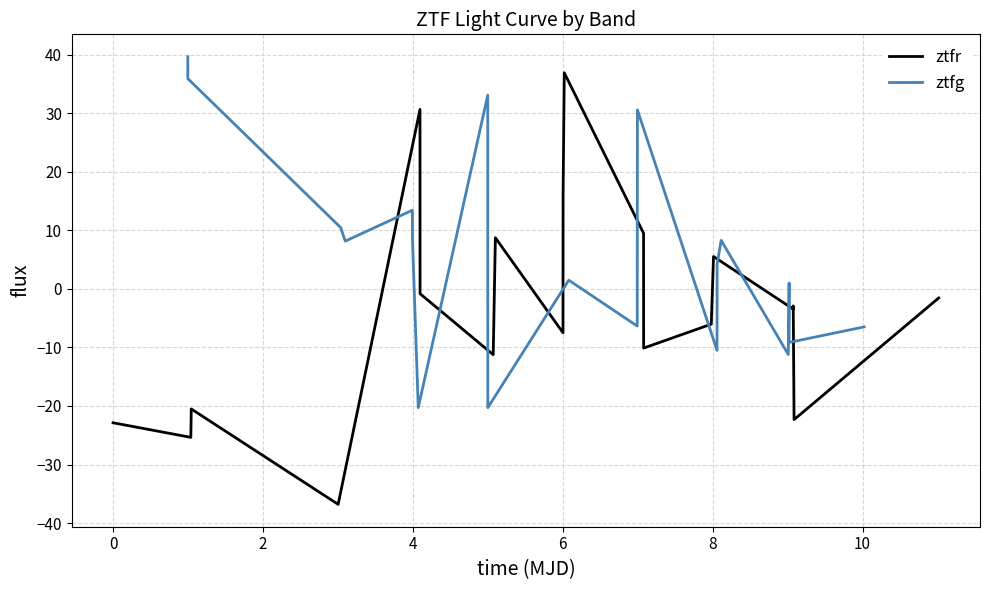

Which series has the largest range (max minus min)?

ztfr